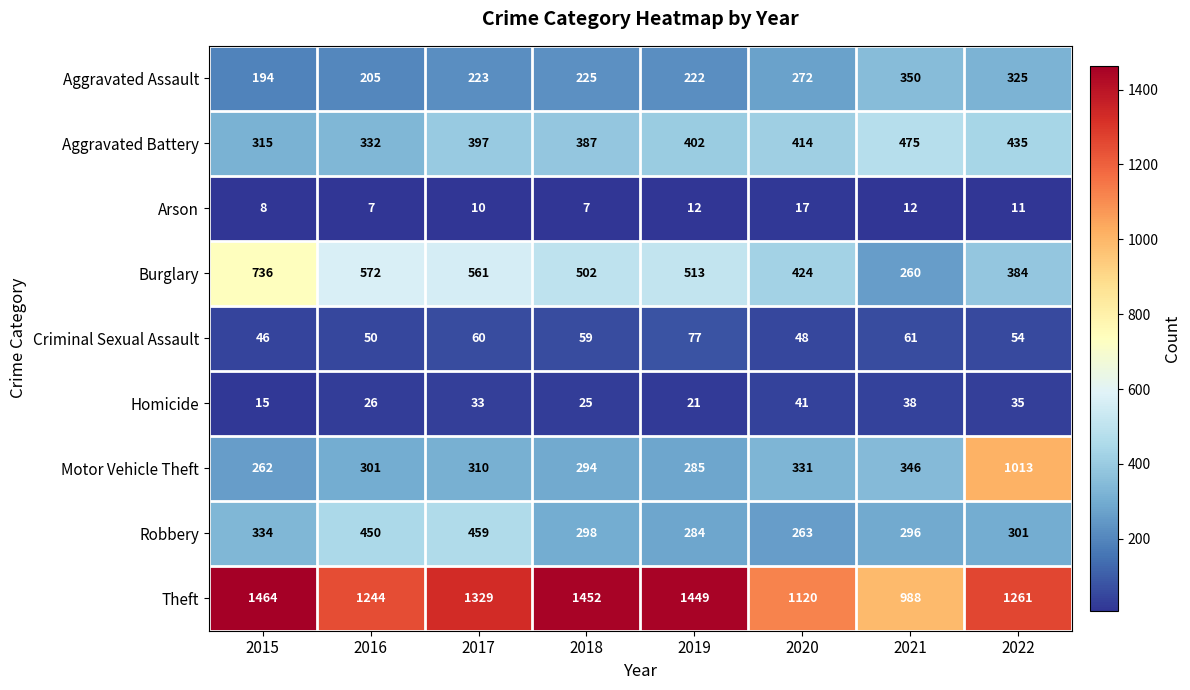

What is the highest value of the Motor Vehicle Theft series?

1013